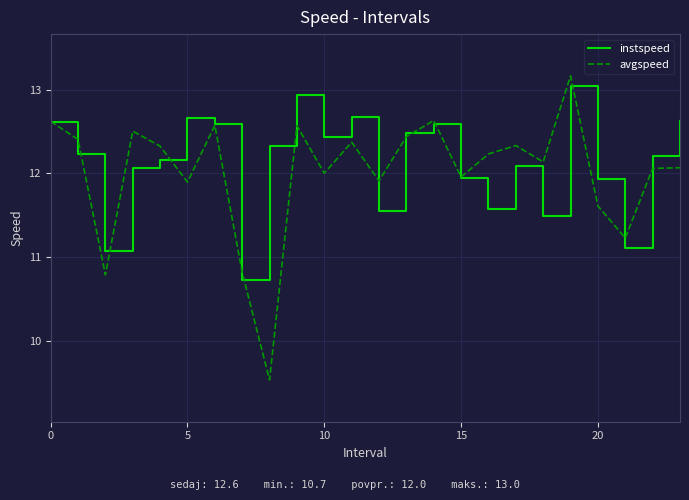

Which series has the largest range (max minus min)?

avgspeed